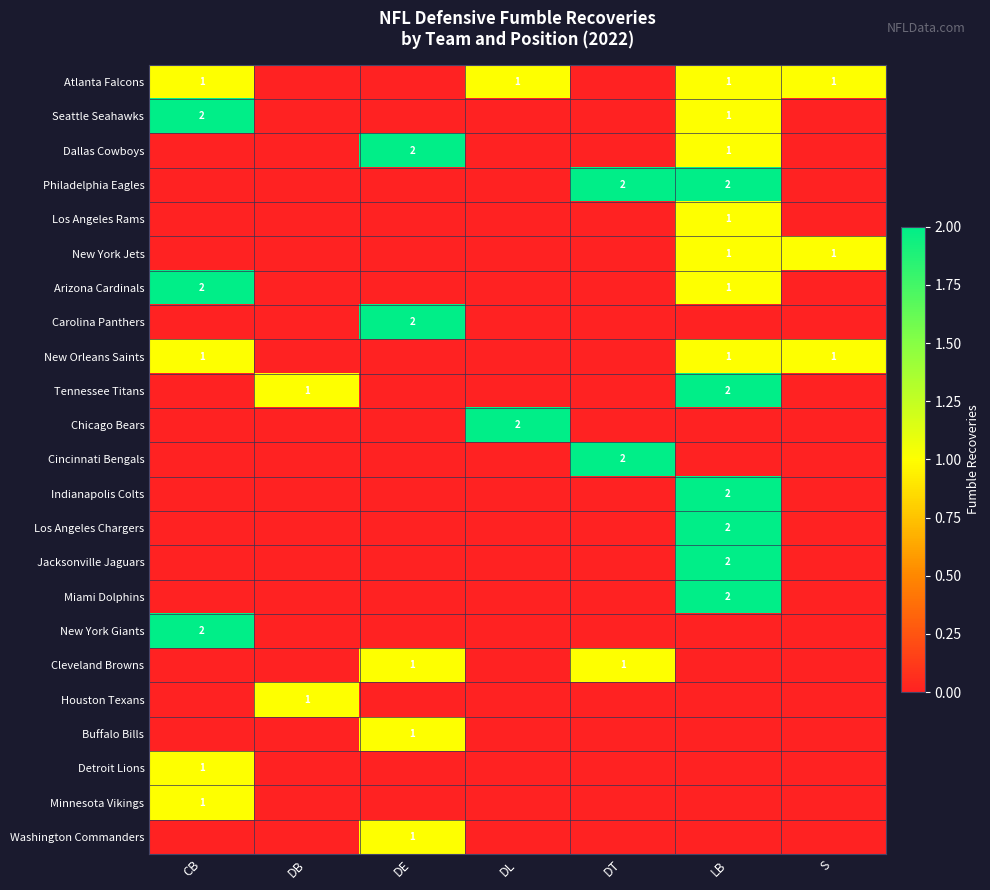

The value of Chicago Bears at DL is 1. True or false?

False